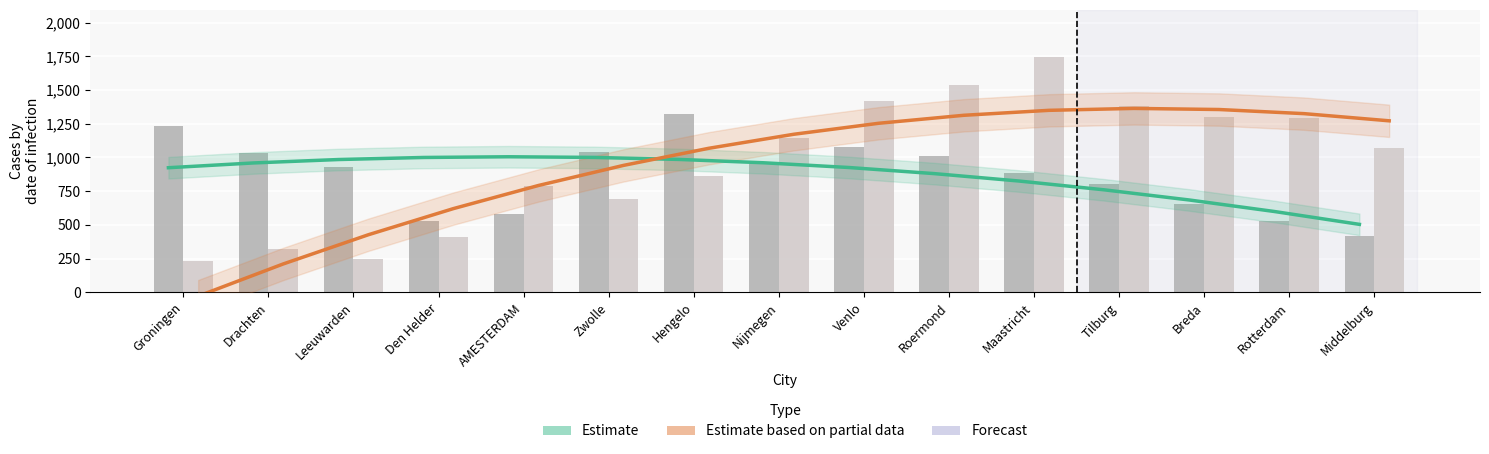

Reading left to right, what are all the values shown in this chart?

X Trend (Estimate): 923.6	959.0	984.4	999.7	1004.9	1000.1	985.2	960.2	925.1	880.0	824.8	759.6	684.2	598.9	503.4
Y Trend (Partial Estimate): -29.2	209.8	426.3	620.3	791.8	940.9	1067.6	1171.7	1253.4	1312.6	1349.4	1363.6	1355.4	1324.8	1271.7
X coordinate: 1232.0	1034.0	929.0	528.0	583.0	1043.0	1319.0	948.0	1077.0	1007.0	888.0	804.0	657.0	529.0	415.0
Y coordinate: 232.0	318.0	246.0	407.0	785.0	691.0	862.0	1142.0	1419.0	1537.0	1745.0	1381.0	1303.0	1295.0	1067.0